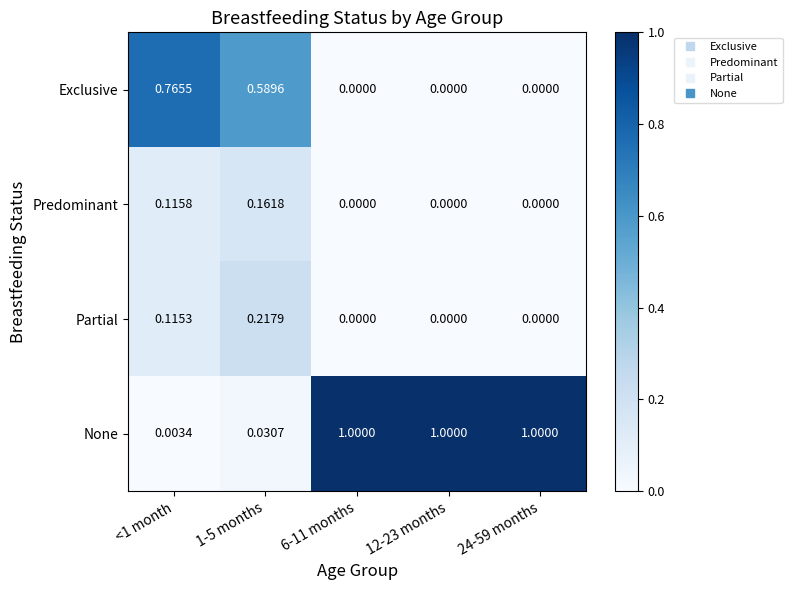

Which series changed the most between 1-5 months and 12-23 months?

None